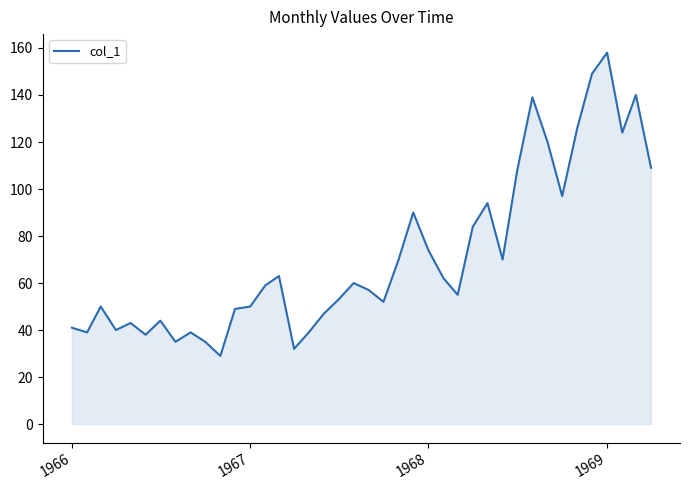

What is the smallest value displayed?

29